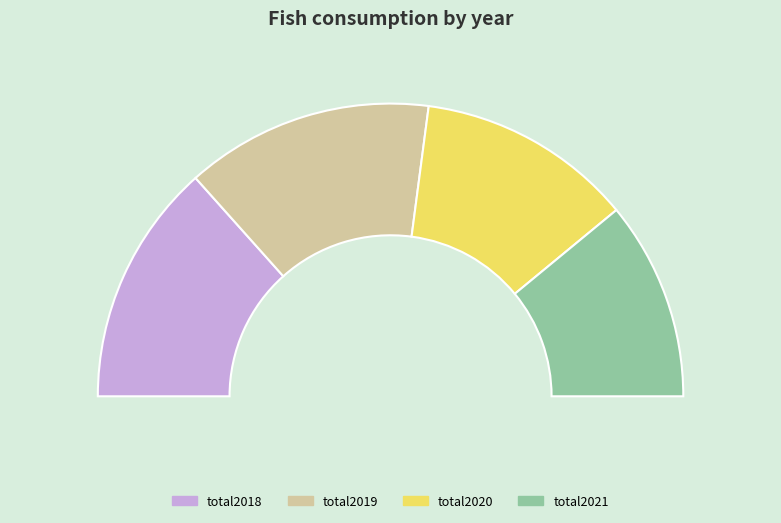

To the nearest percent, what is the difference between the largest and smallest slice percentages?

5%